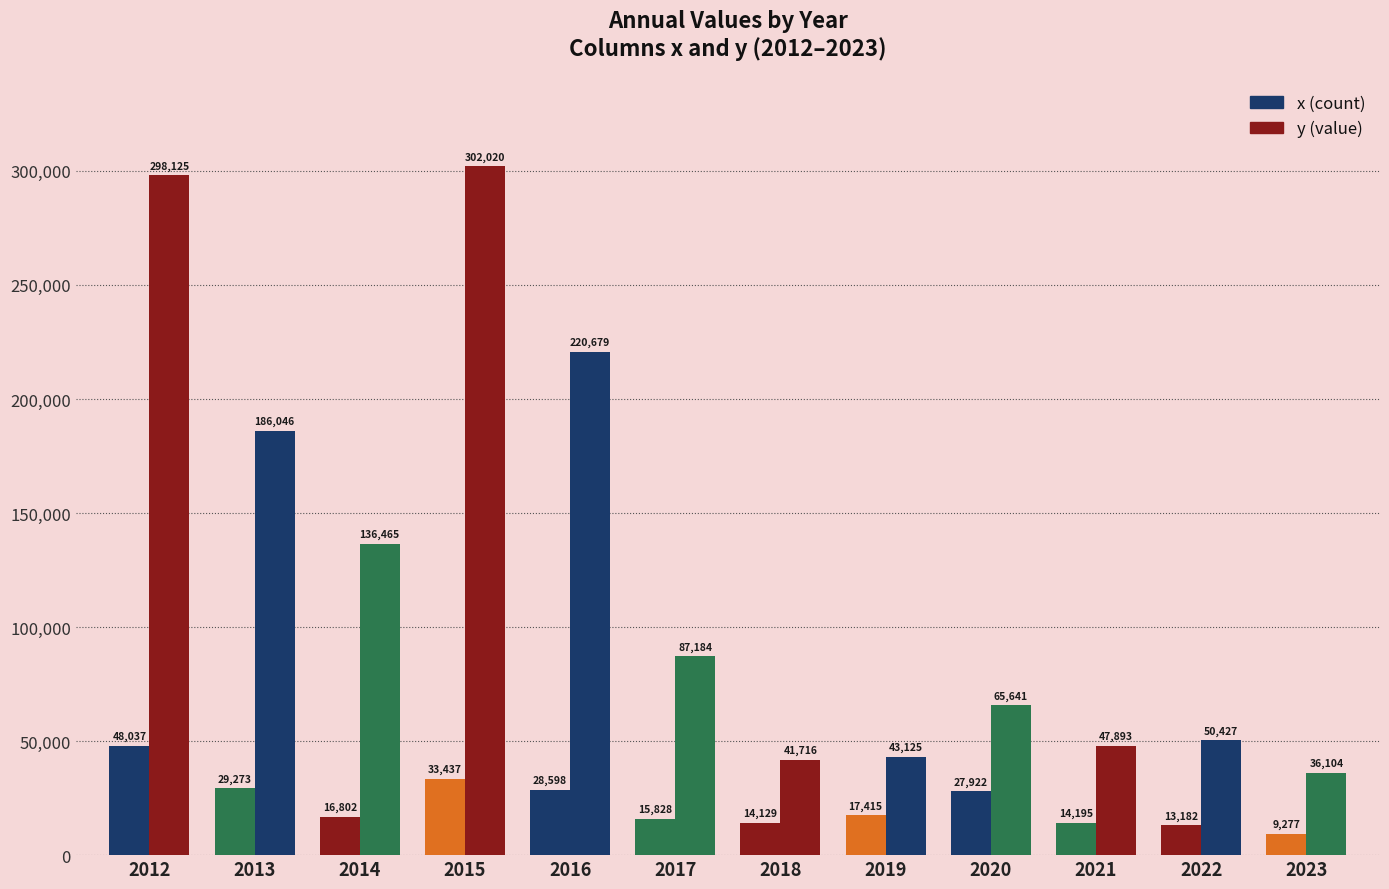

Reading left to right, transcribe all the data shown in this chart.

x: 48037.0	29273.0	16802.0	33437.0	28598.0	15828.0	14129.0	17415.0	27922.0	14195.0	13182.0	9277.0
y: 298125.5	186046.7	136465.3	302020.5	220679.4	87184.4	41716.3	43125.4	65641.6	47893.5	50427.9	36104.4